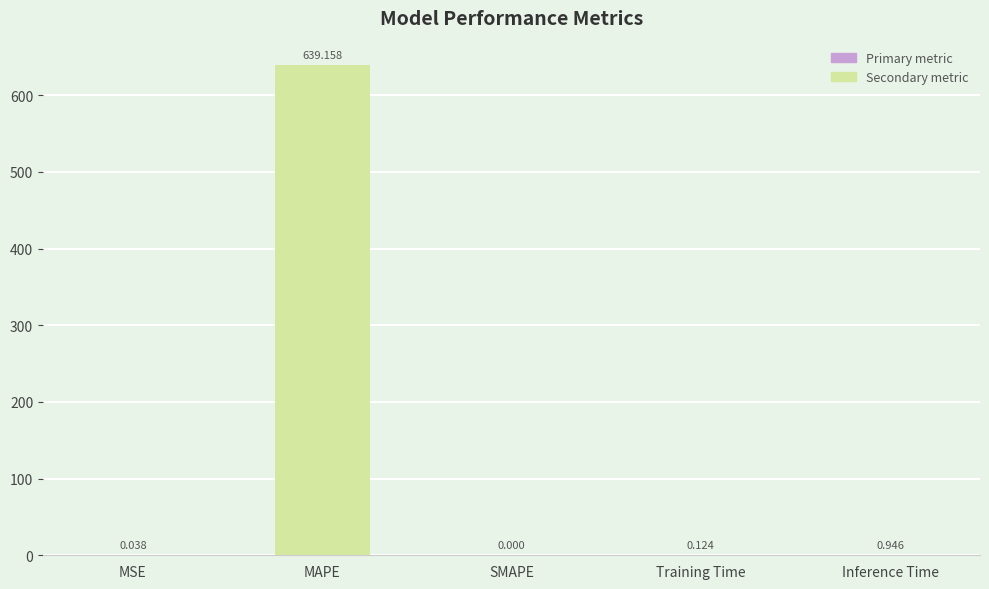

Which has a higher value, Inference Time or Training Time?

Inference Time